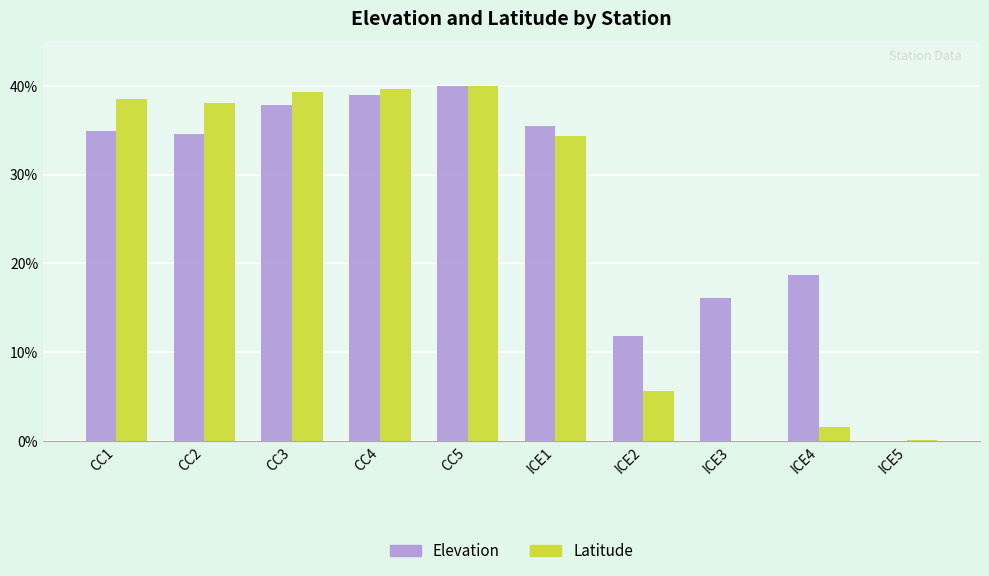

Count the number of data series in this chart.

2